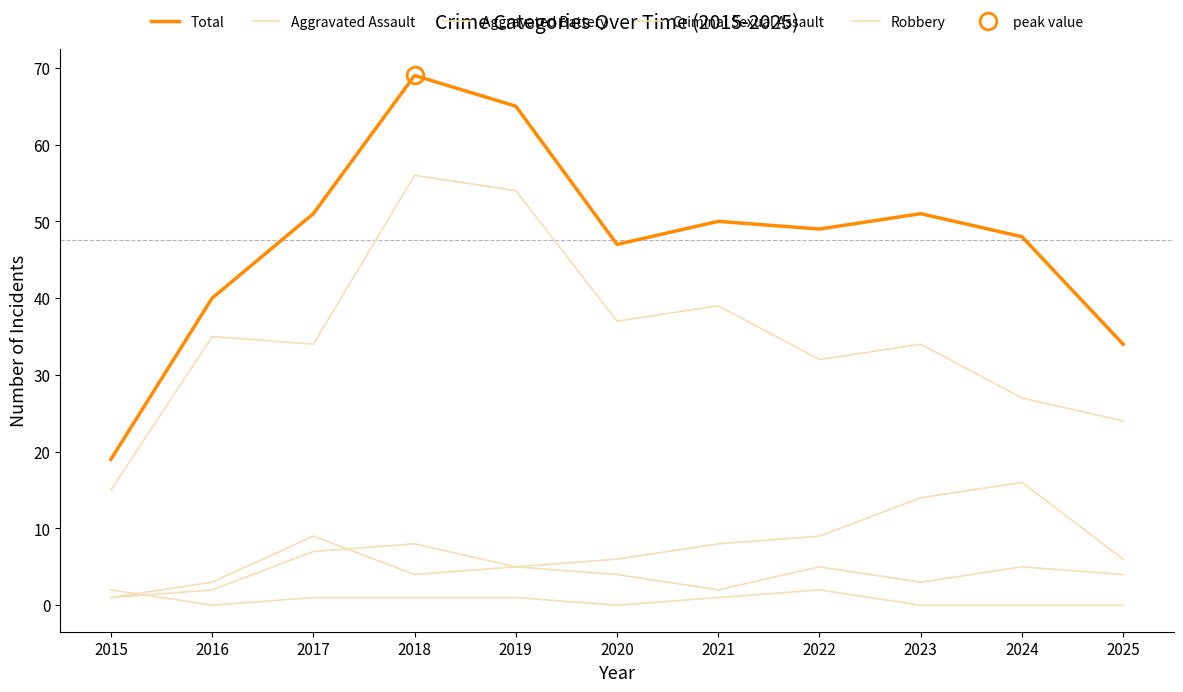

The Robbery series shows 89 at 2018. True or false?

False